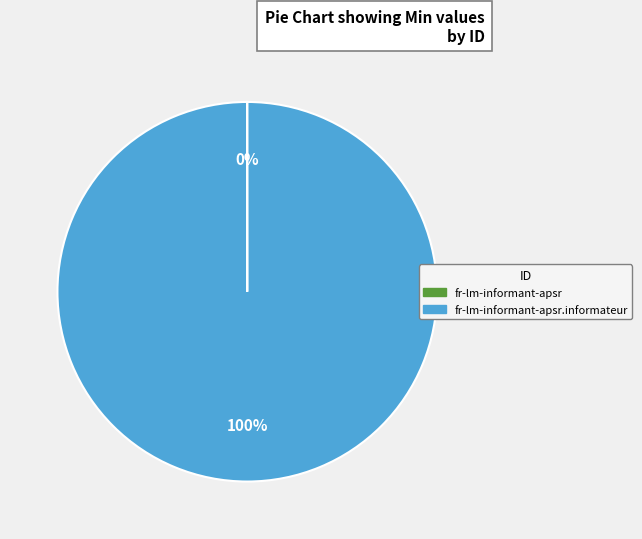

Is there any slice that represents more than half of the pie?

Yes